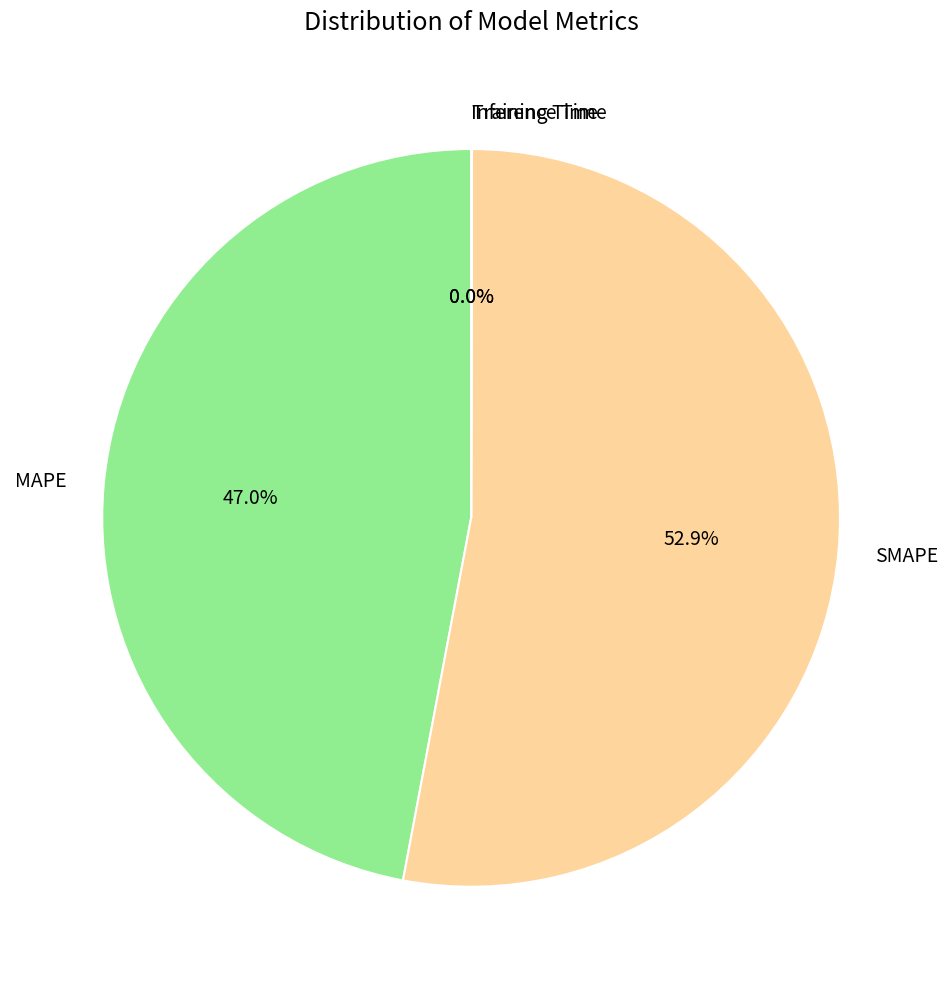

Is SMAPE the majority of the pie?

Yes